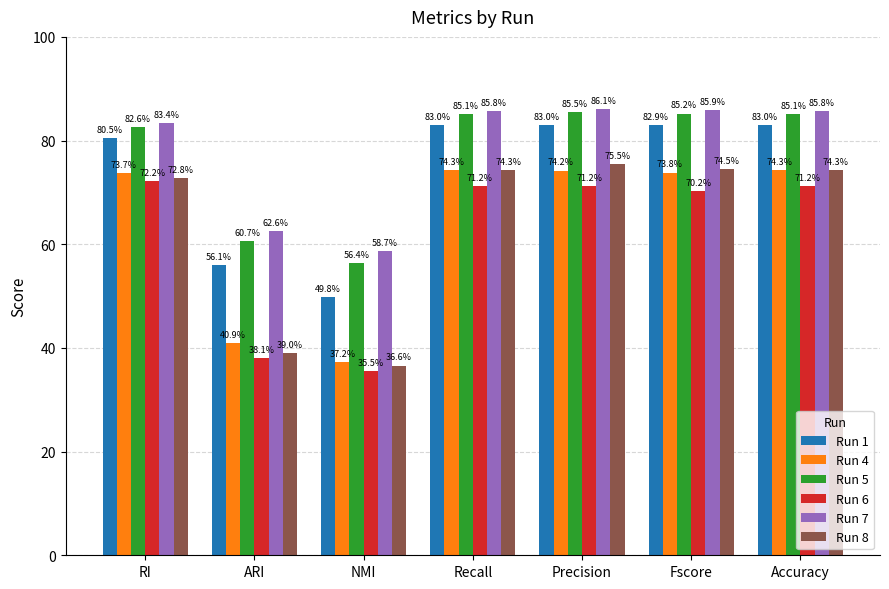

What is the label of the 5th bar from the left?

Precision